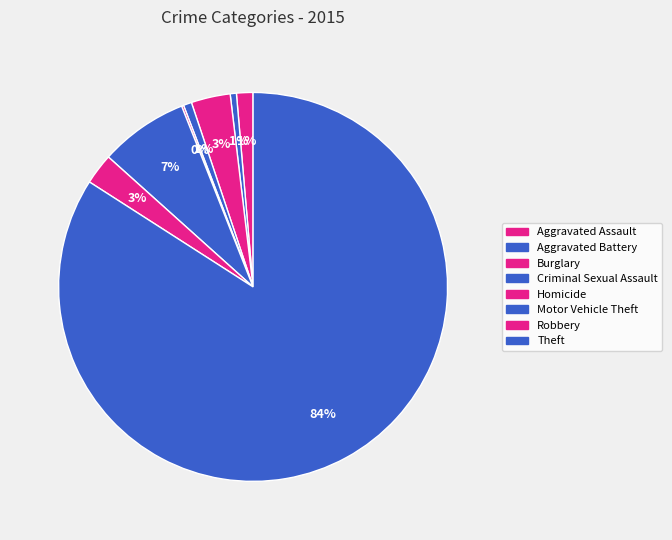

The Burglary slice represents 3% of the pie. True or false?

True